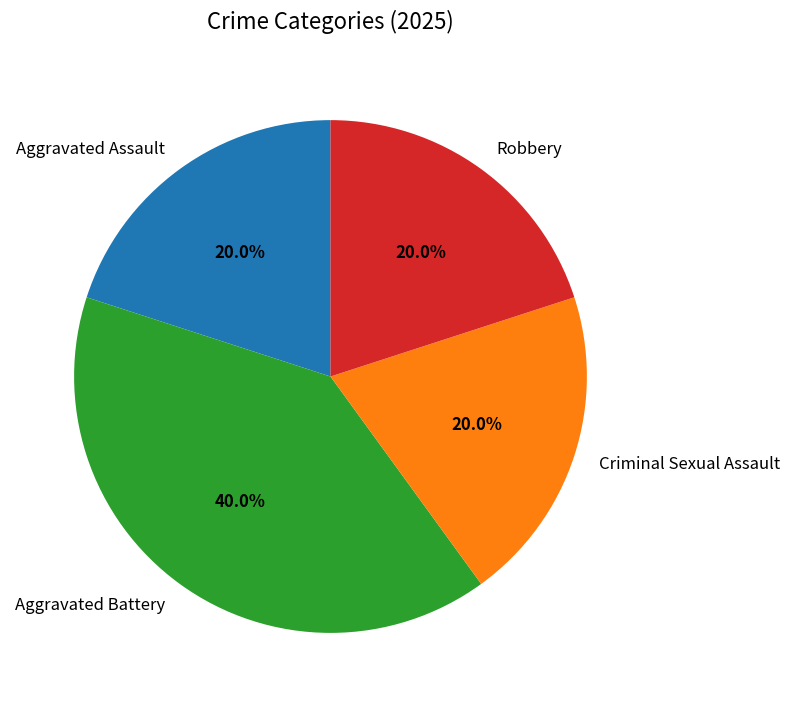

Which has a higher value, Criminal Sexual Assault or Aggravated Battery?

Aggravated Battery